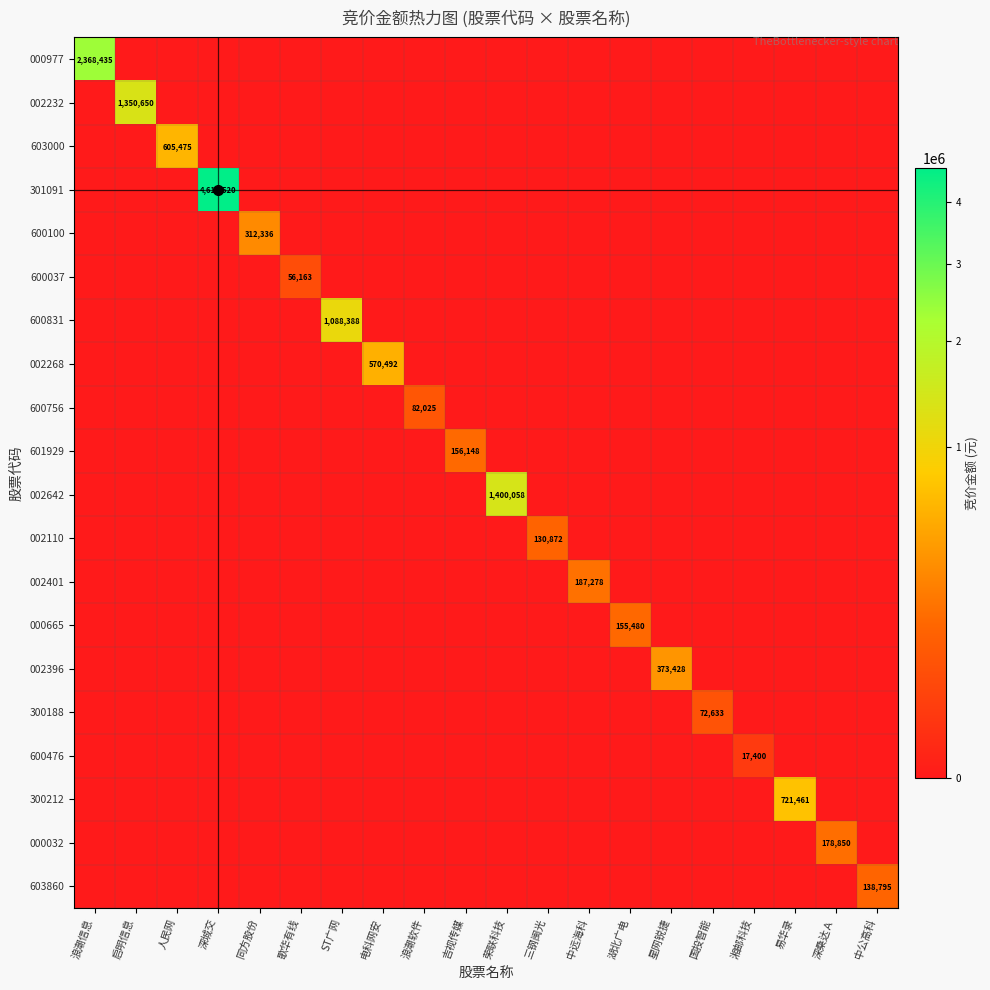

What is the maximum value for 601929?

156148